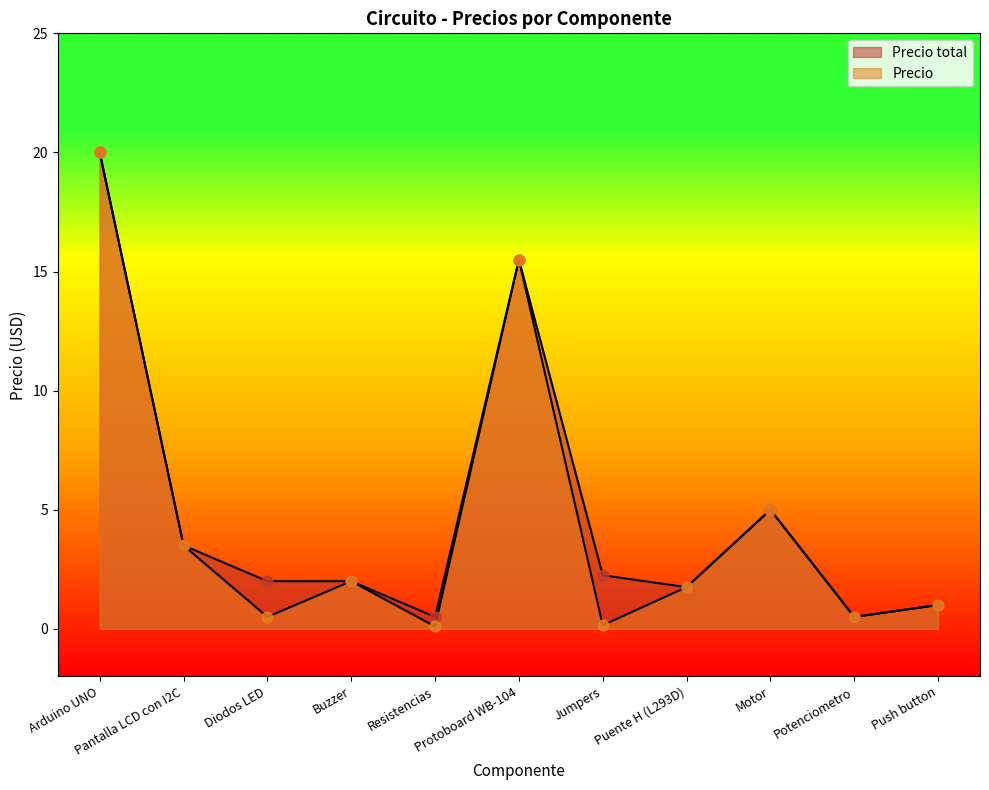

What is the total value across all series at Diodos LED?

2.5